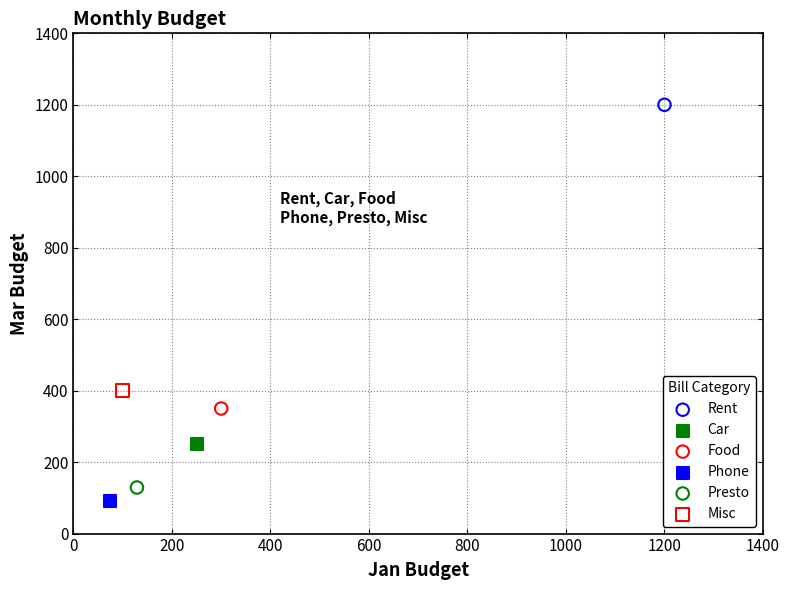

What are all the series names shown in the legend?

Rent, Car, Food, Phone, Presto, Misc